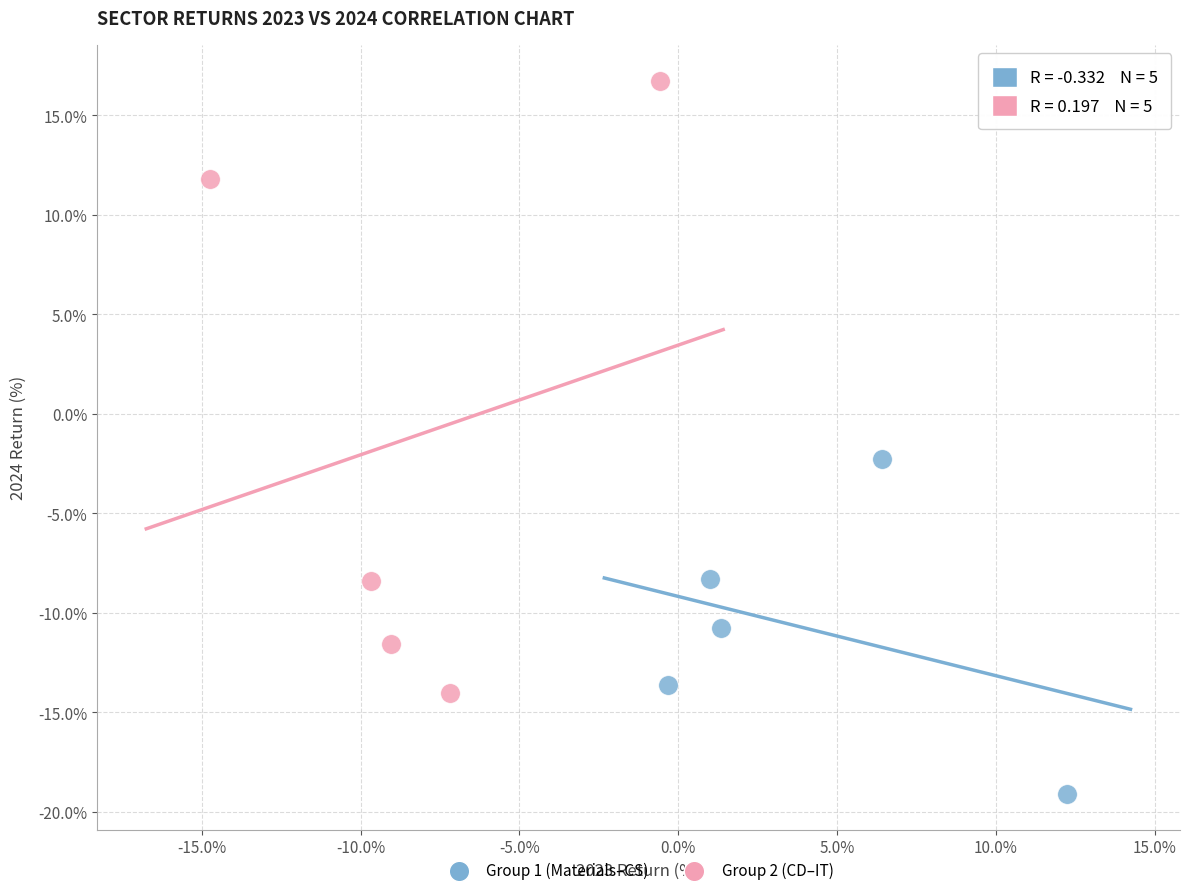

Which series contains the lowest Y value?

Group 1 (Materials–CS)